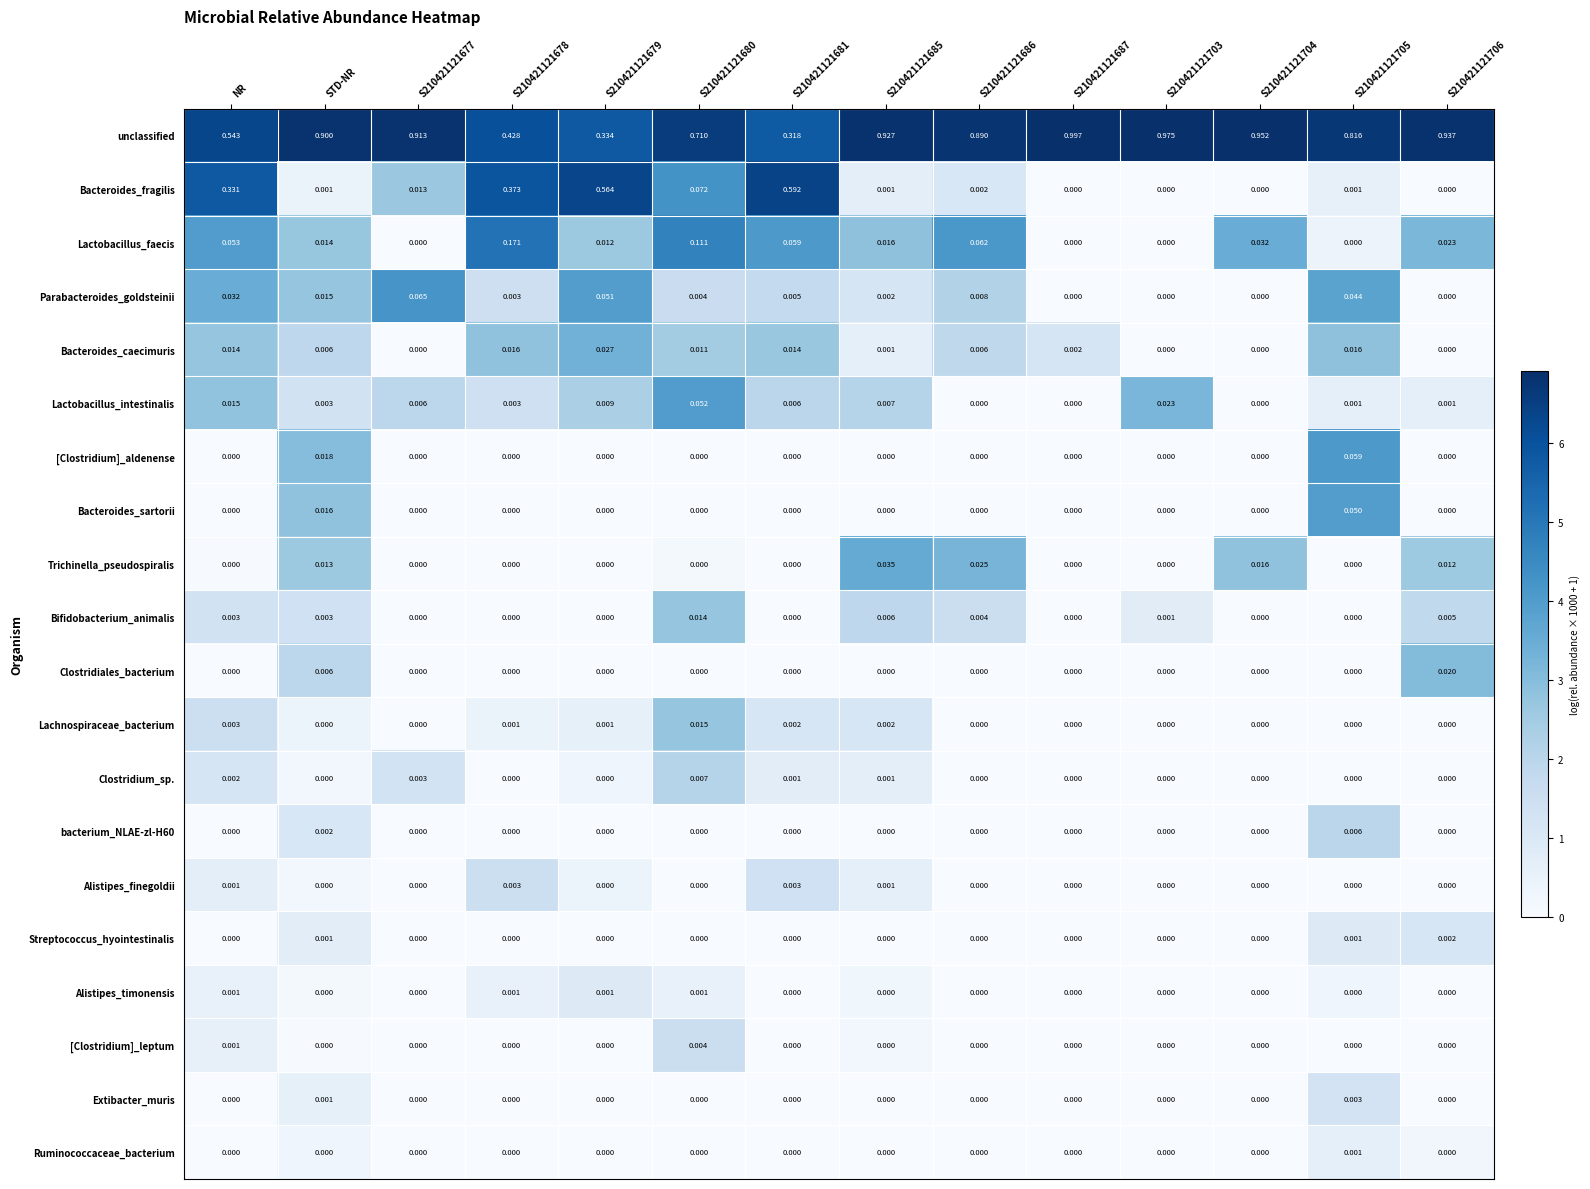

Is the value of Extibacter_muris at S210421121678 greater than the value of Lactobacillus_intestinalis at S210421121706?

No